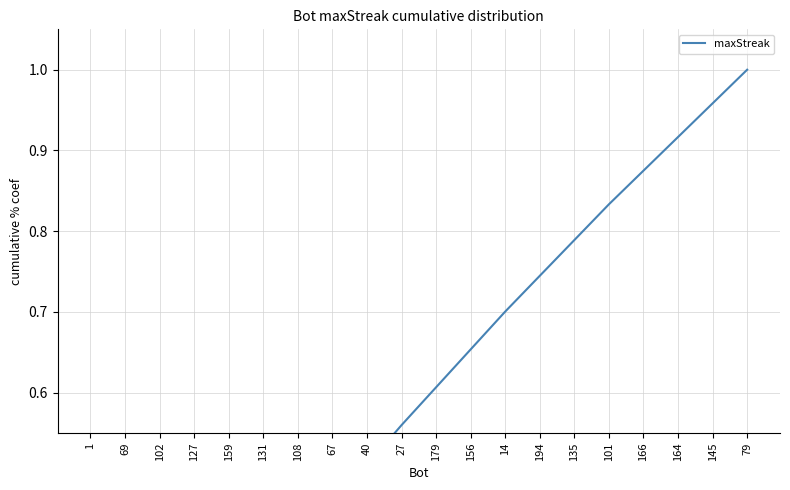

List the labels in order of value, smallest first.

1, 69, 102, 127, 159, 131, 108, 67, 40, 27, 179, 156, 14, 194, 135, 101, 166, 164, 145, 79